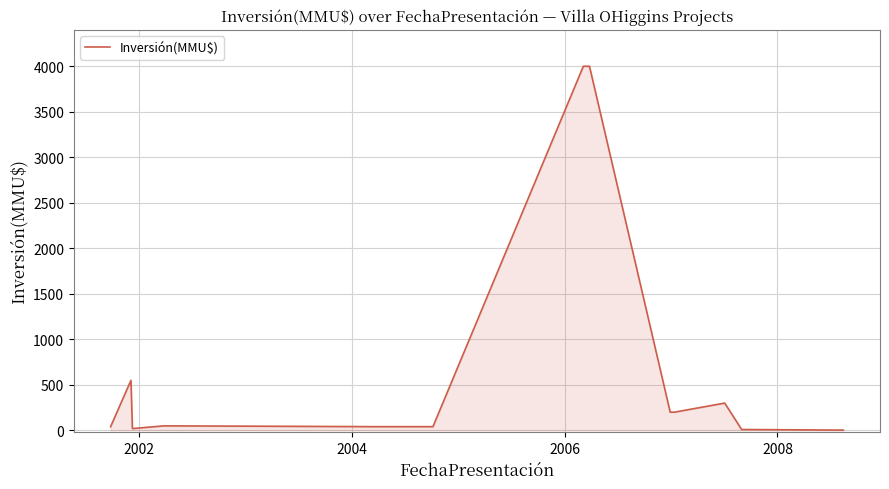

What is the difference between the maximum and minimum values?

3996.8